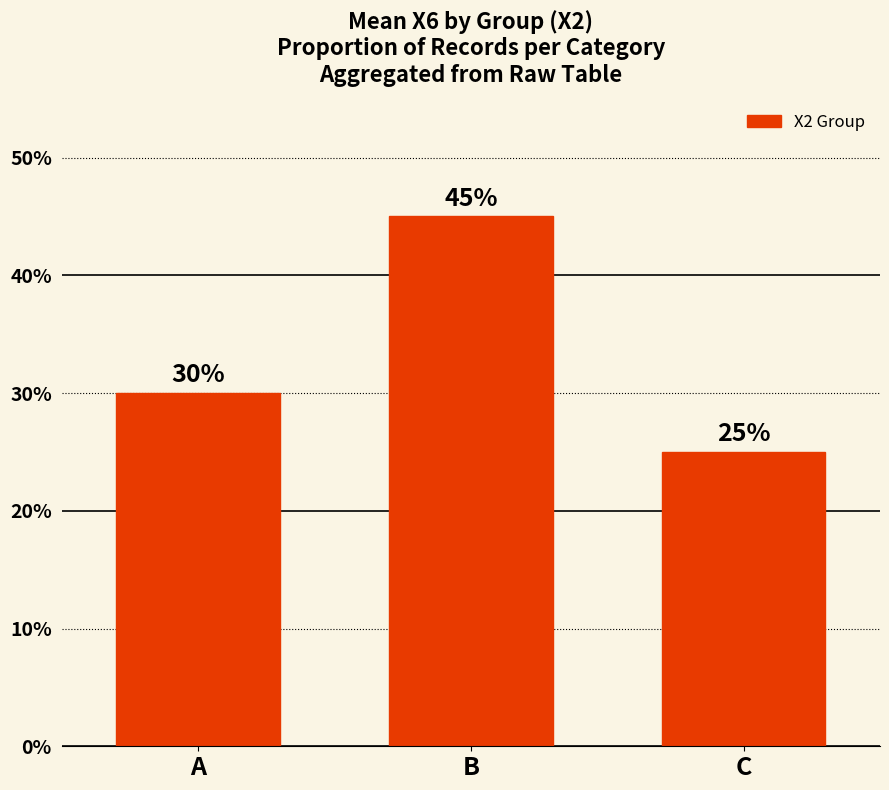

Reading right to left, list all the values displayed in this chart.

25	45	30